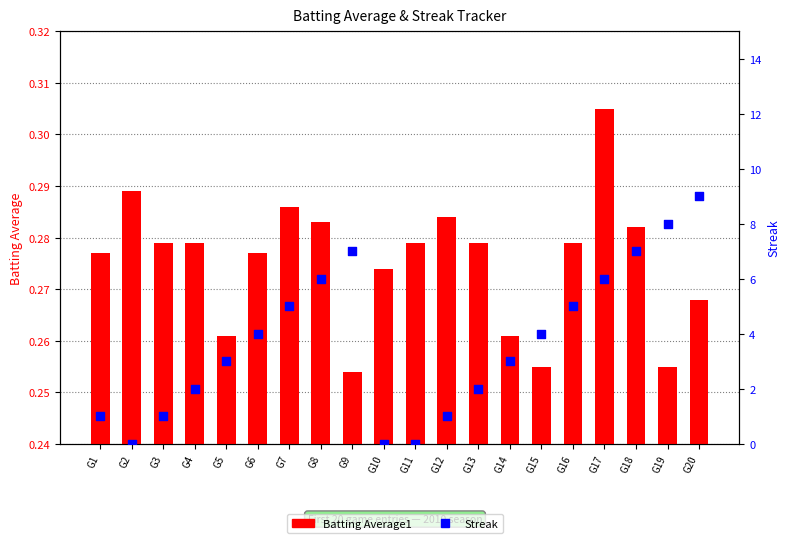

What is the total value across all series at G3?

1.3